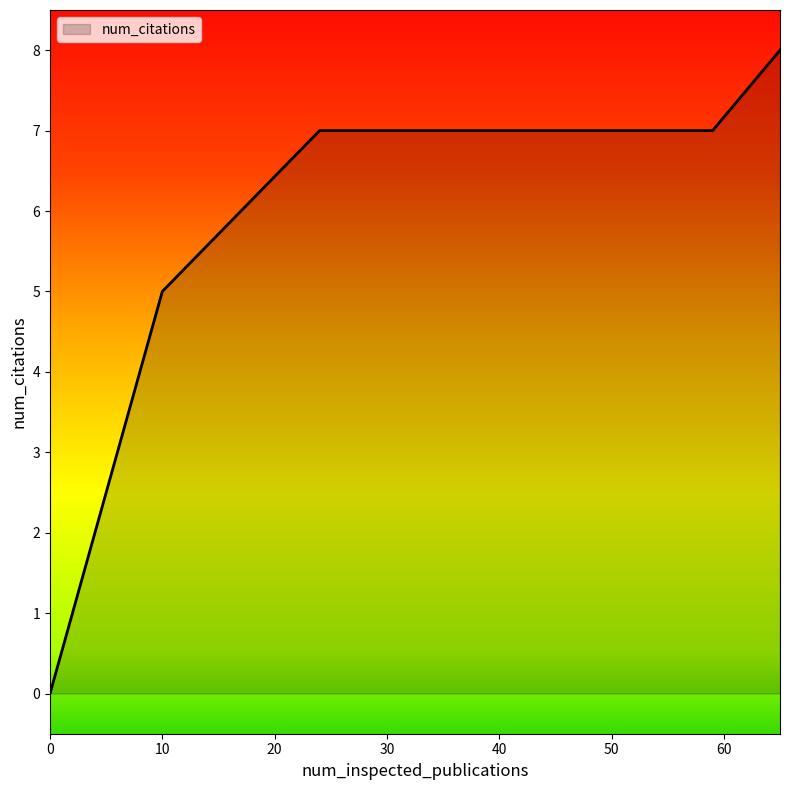

True or false: the data has more than 2 interior local peaks.

False